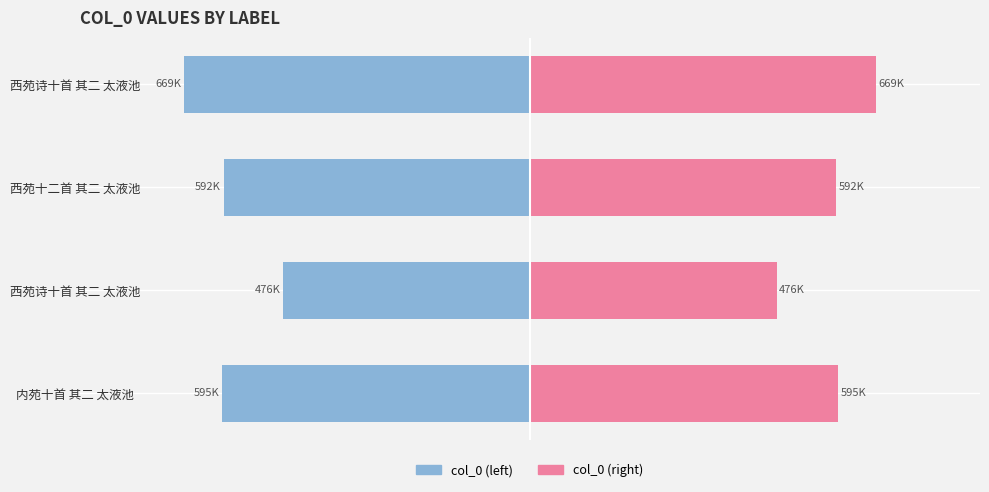

Are the bars grouped side by side (vs. stacked)?

Yes